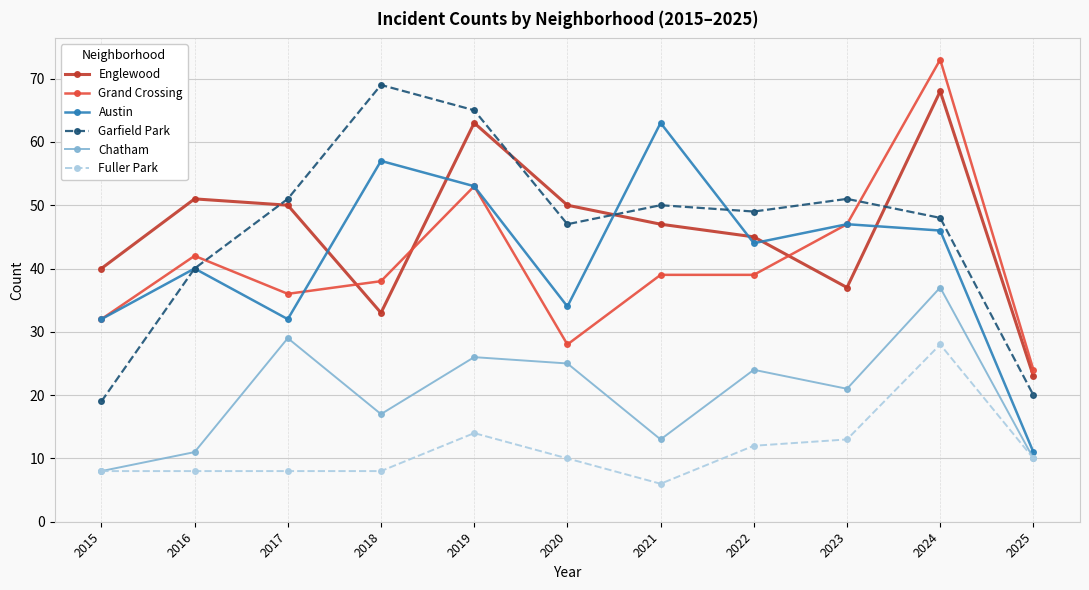

True or false: Austin and Chatham intersect in this chart.

False